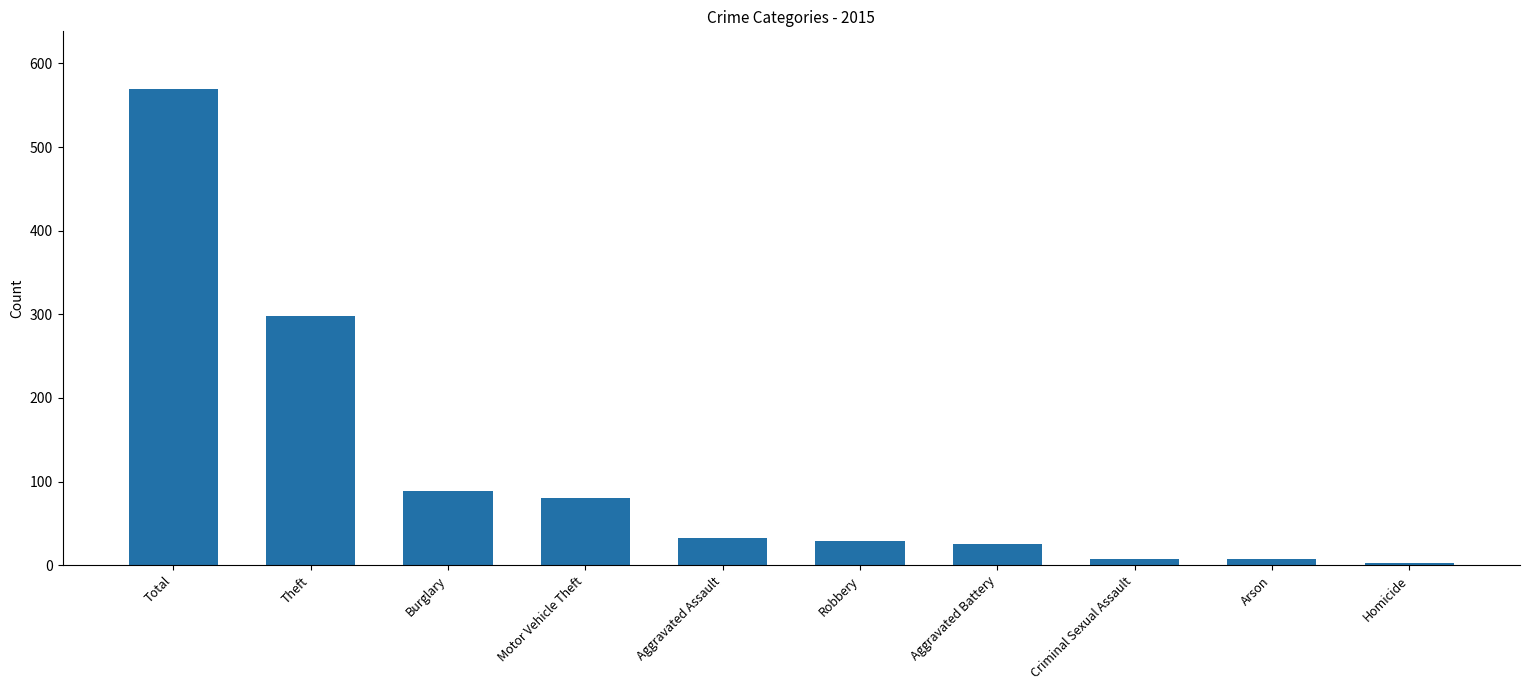

What is the sum of the values at Burglary and Homicide?

92